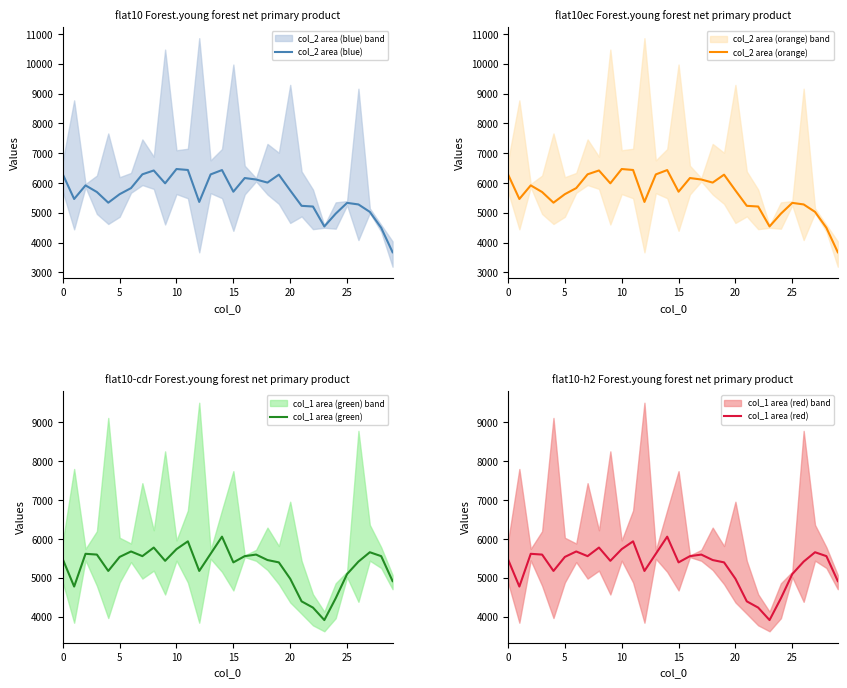

How many lines are shown in the chart?

4